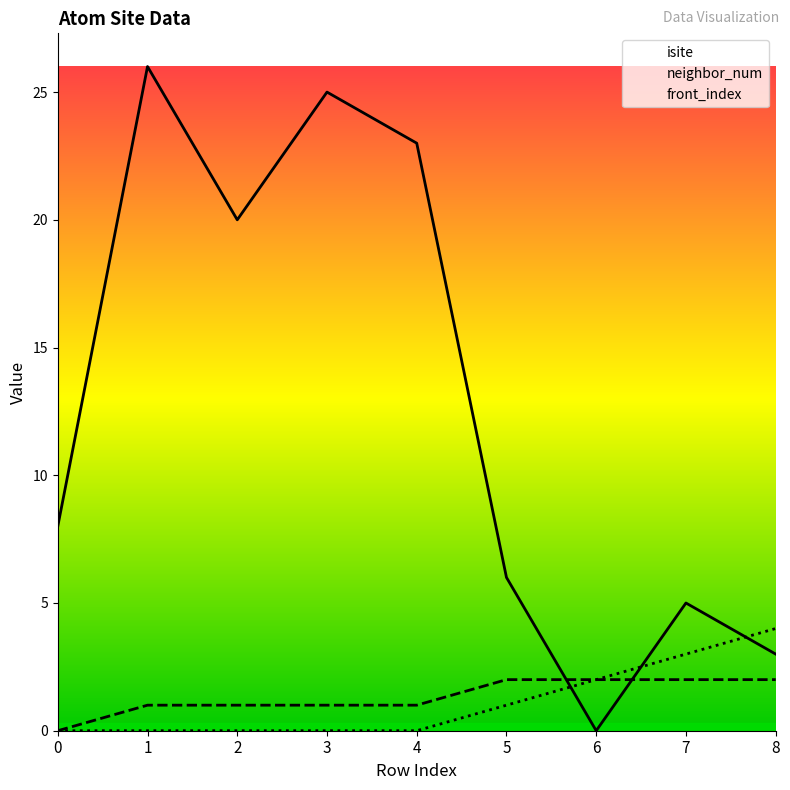

Count the number of data series in this chart.

3